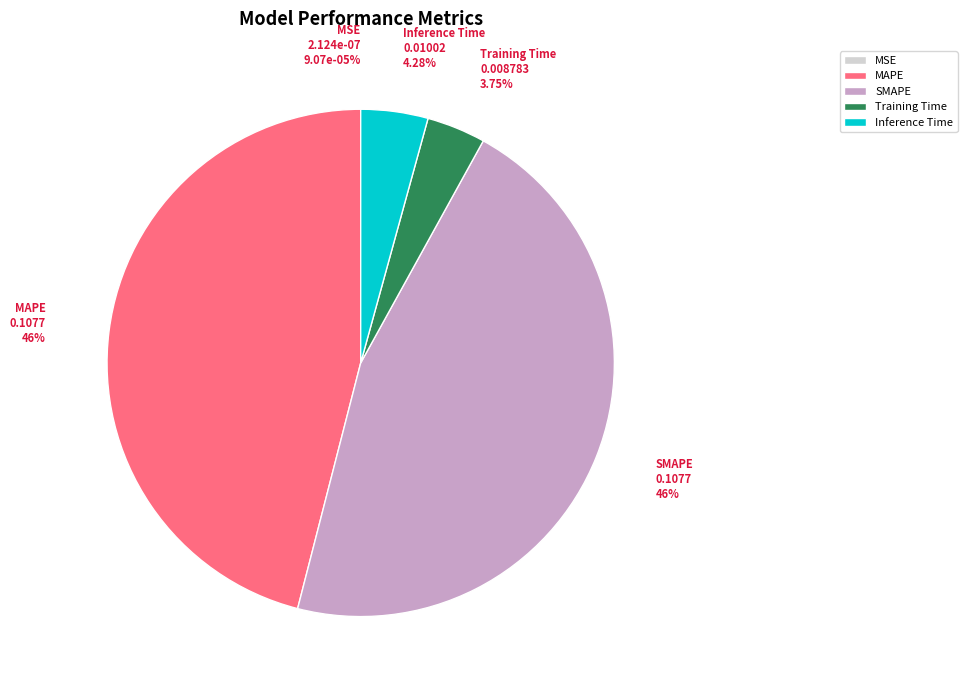

To the nearest percent, what percentage of the pie is MAPE?

46%